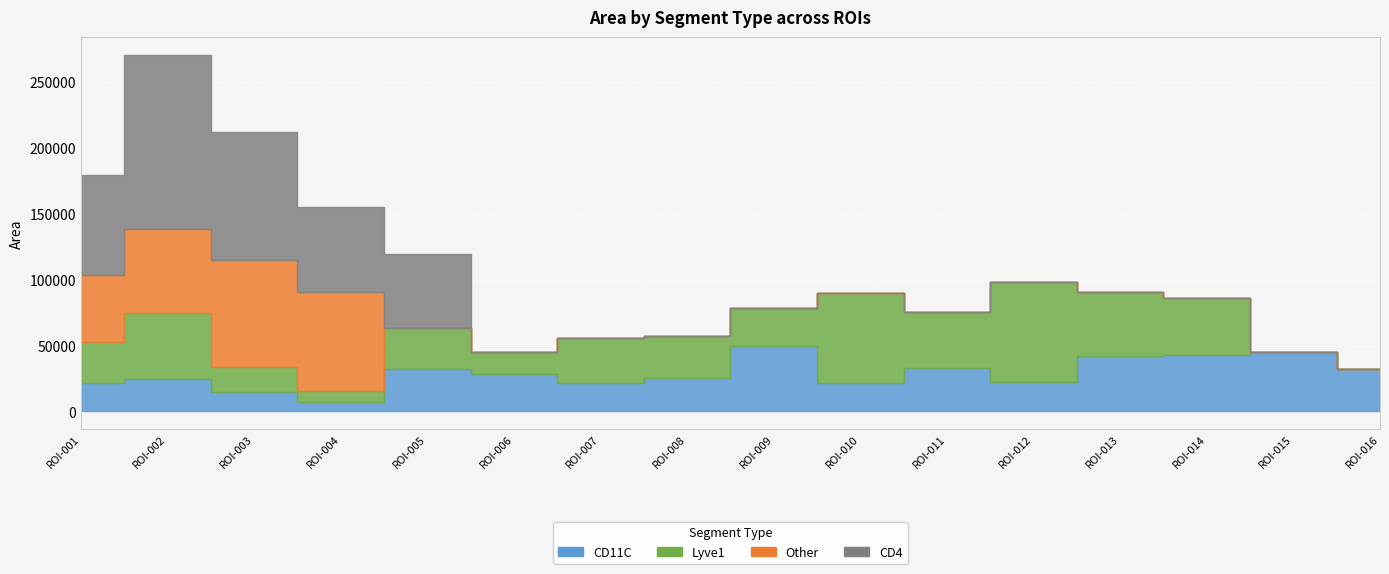

Which series has the largest range (max minus min)?

CD4